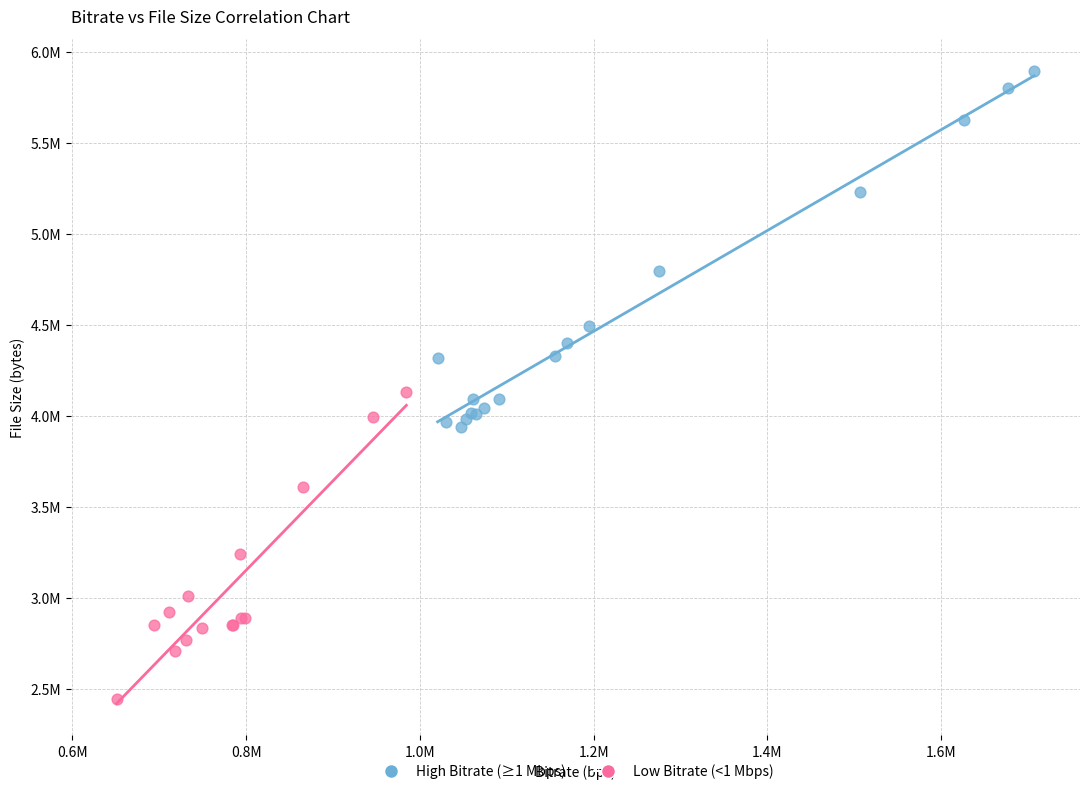

Which series has the largest Y range (max minus min)?

High Bitrate (≥1 Mbps)